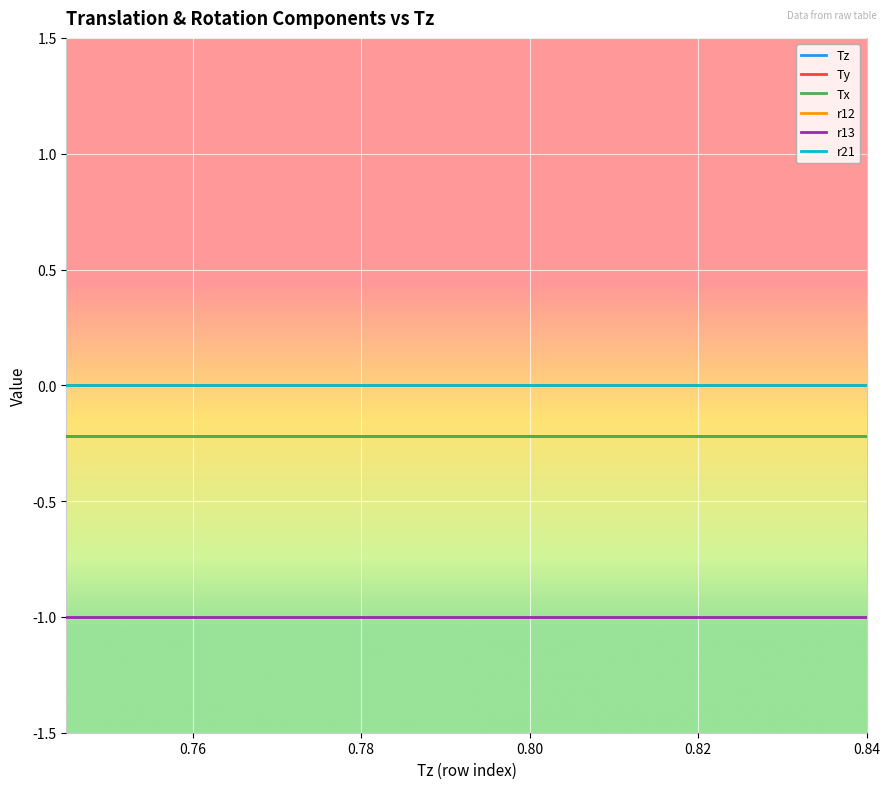

At 0.78, list the series in order from smallest to largest.

r13, Tz, Ty, Tx, r12, r21